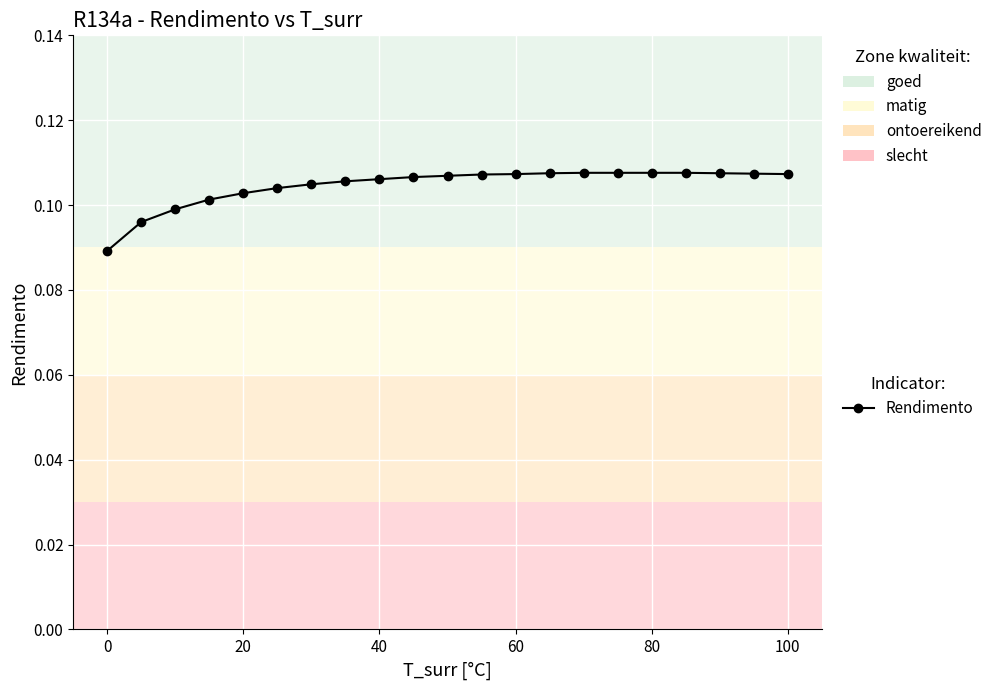

What is the sum of all values?

2.2